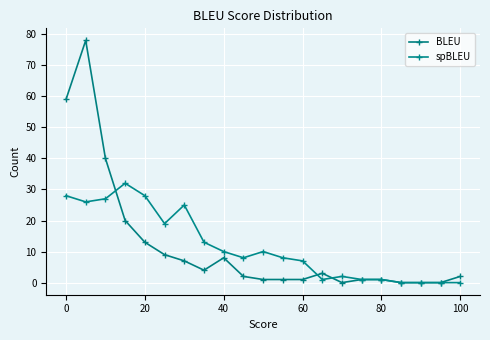

How many categories are shown in the chart?

21